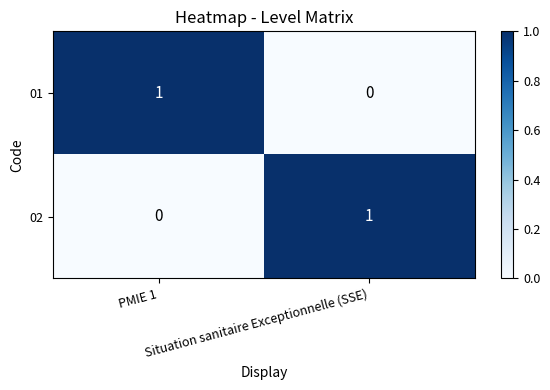

How many values in 02 are above zero?

1